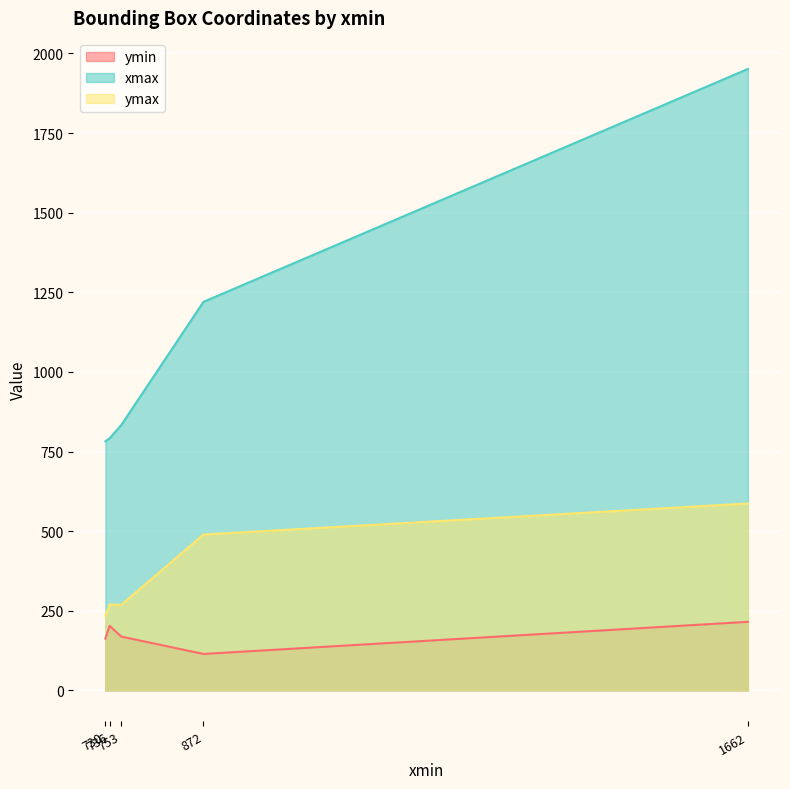

What is the average value of the ymax series?

369.7